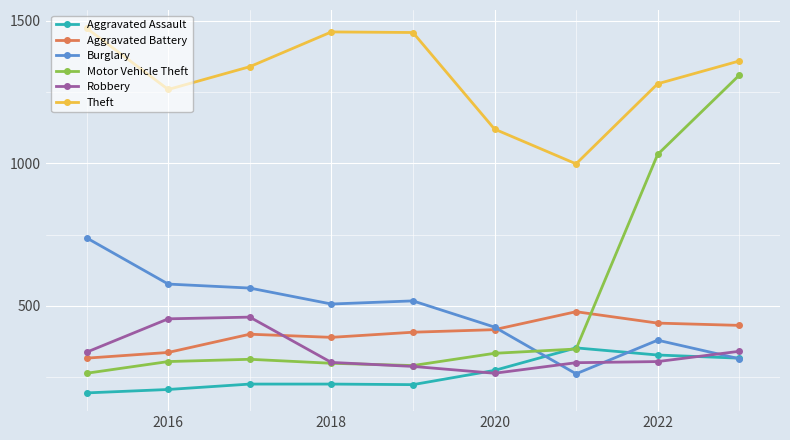

True or false: Motor Vehicle Theft has more than 0 points higher than both neighbors.

True